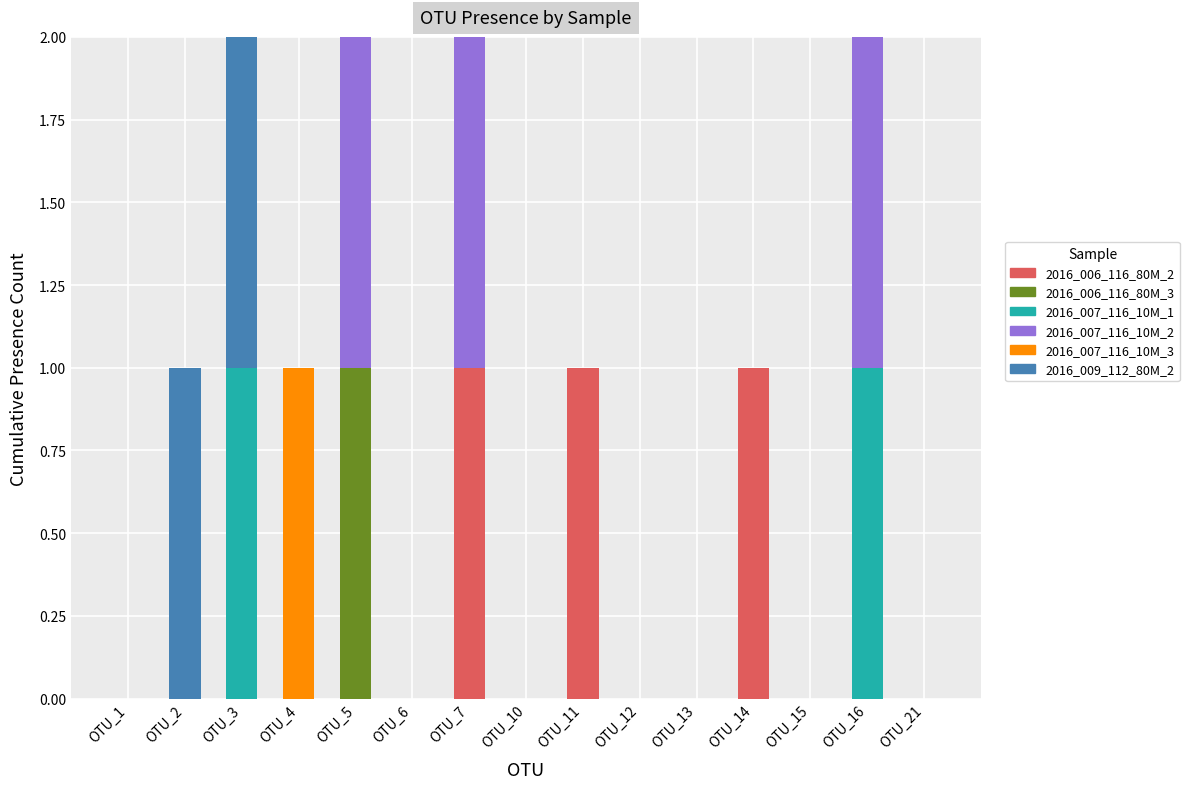

Are the bars grouped side by side (vs. stacked)?

No